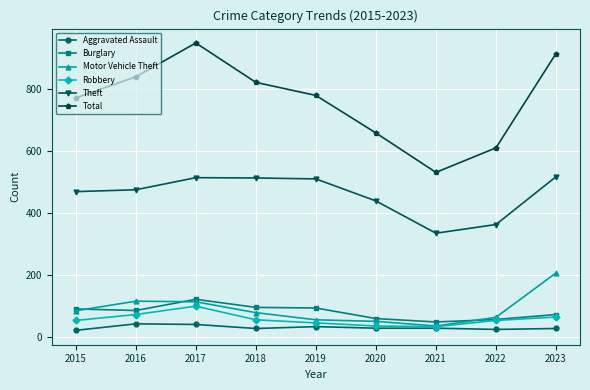

Which series has the largest range (max minus min)?

Total